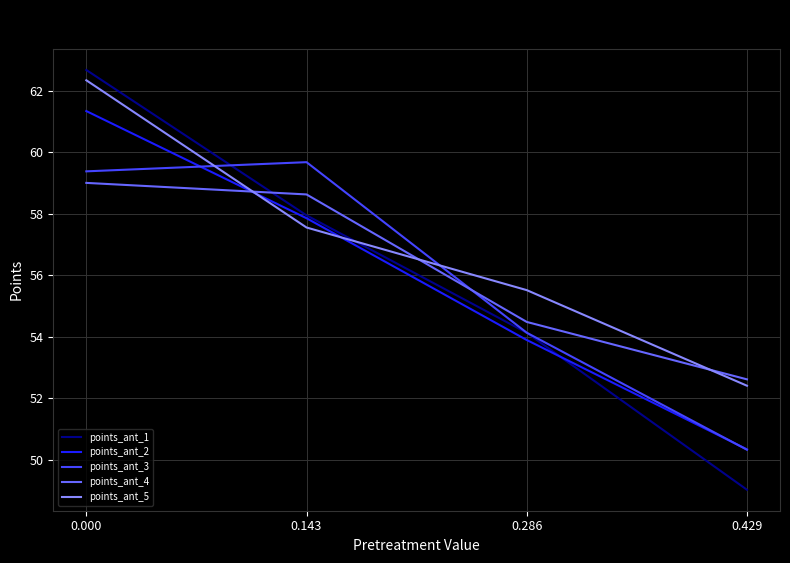

True or false: points_ant_4 and points_ant_5 intersect in this chart.

True